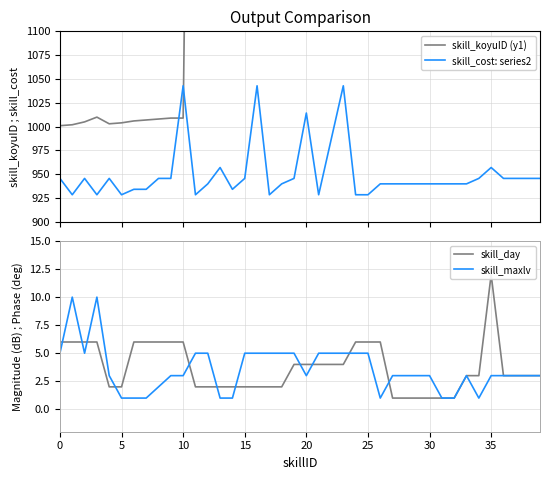

What is the difference between the skill_koyuID (y1) values at 9 and 26?

2992